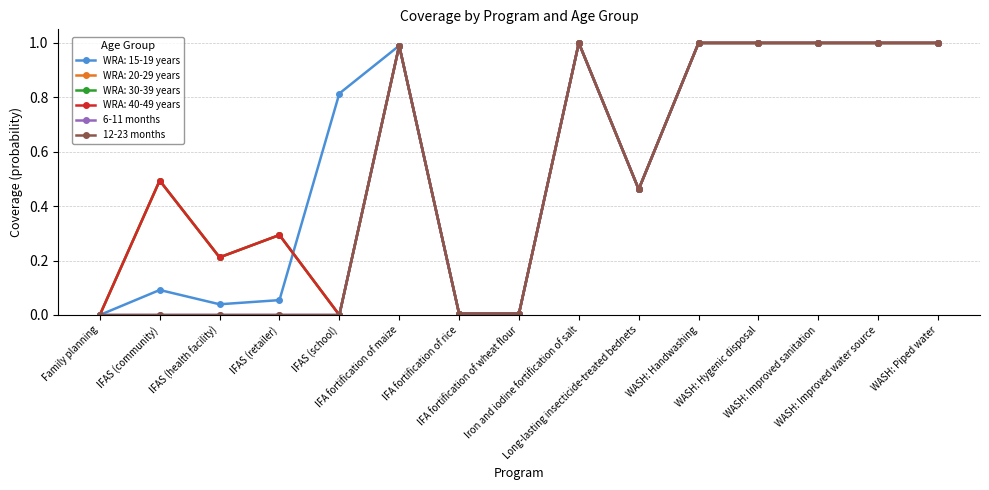

Is this an area chart (filled region under the line)?

No